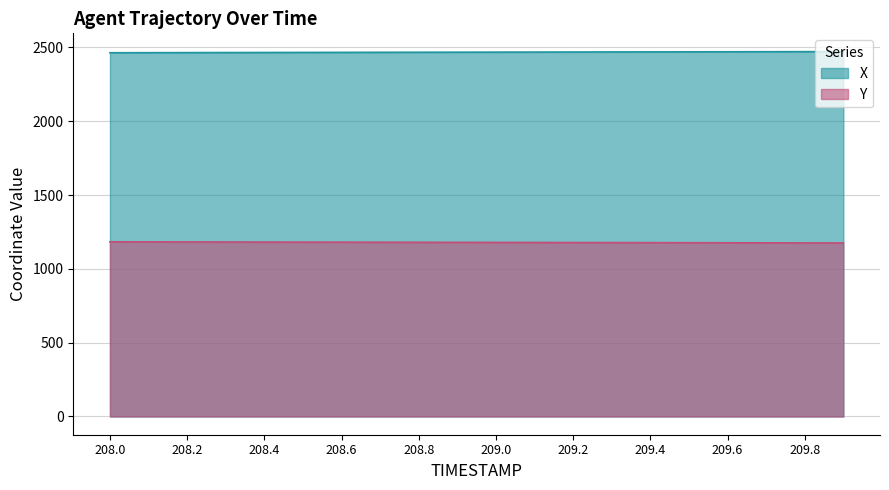

Between 209.6 and 209.2, which is larger?

209.6